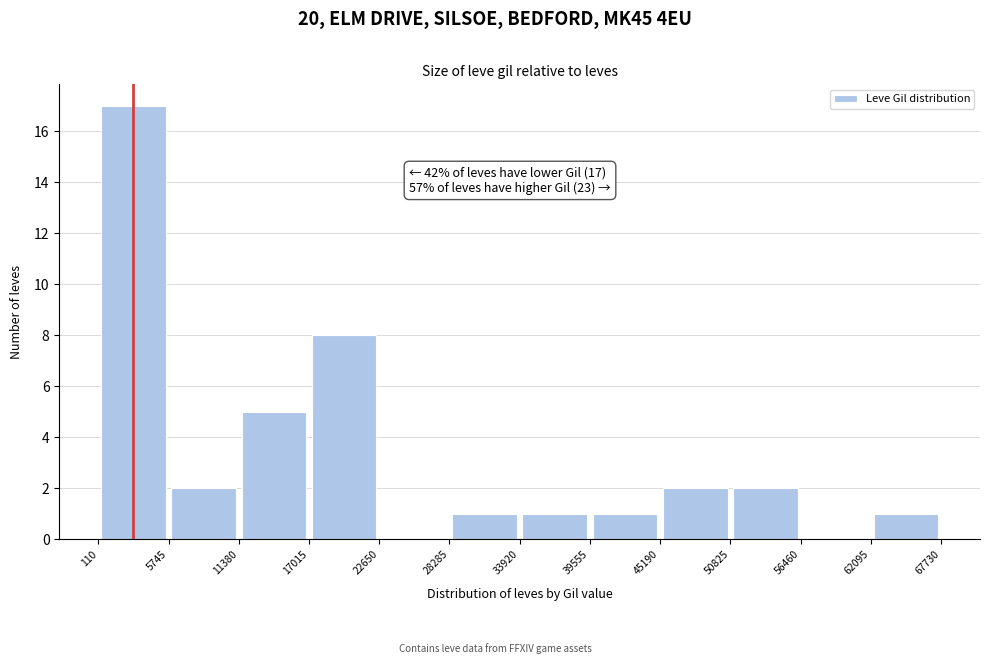

Over which range of the x-axis is the bar tallest?

110 to 5745